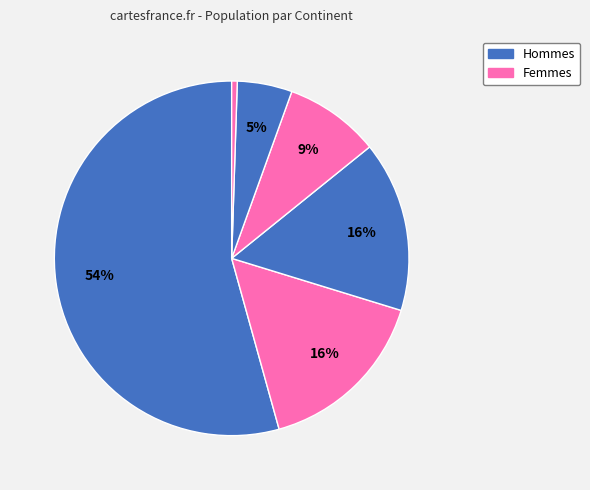

How many slices are in this pie chart?

6